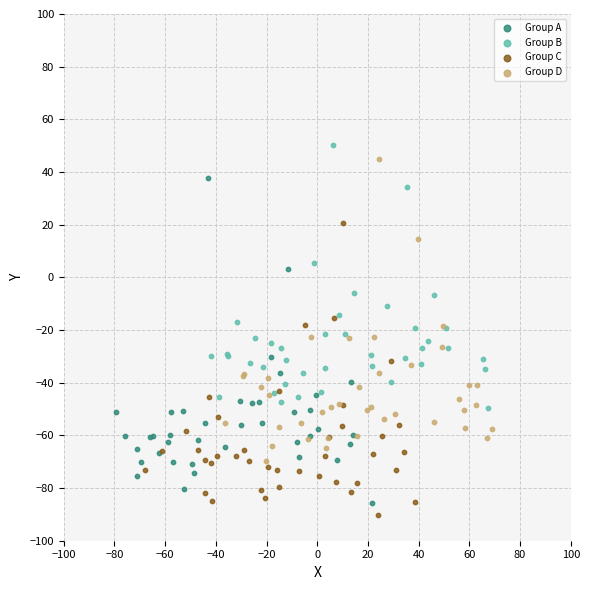

What are all the series names shown in the legend?

Group A, Group B, Group C, Group D